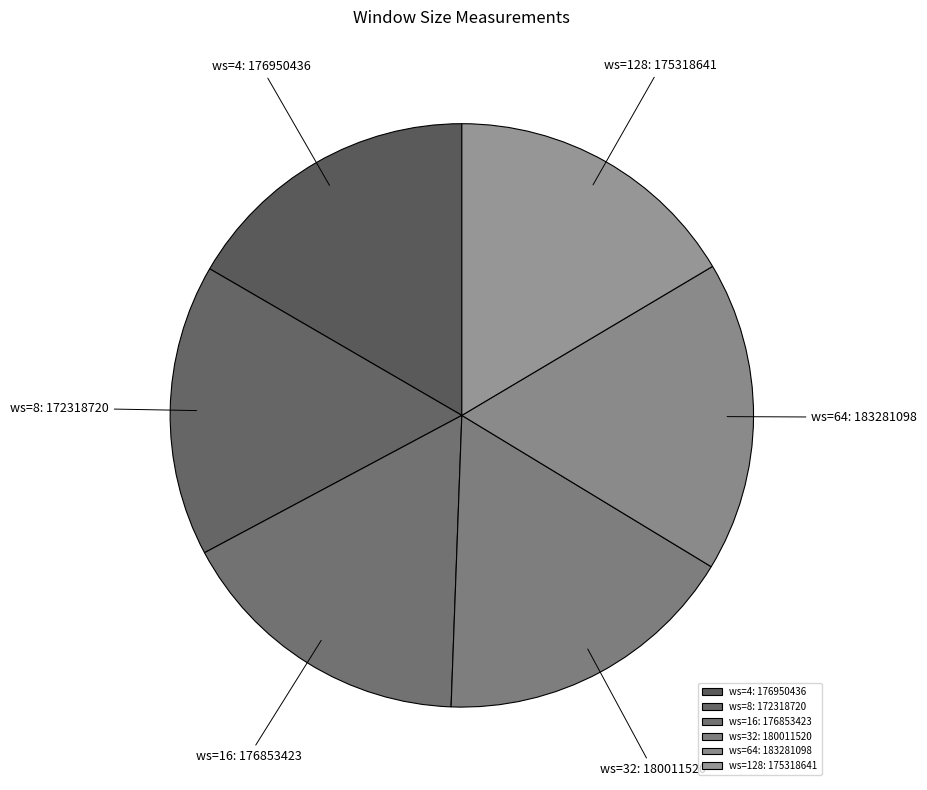

Combined, do ws=4: 176950436 and ws=32: 180011520 account for over 50%?

No